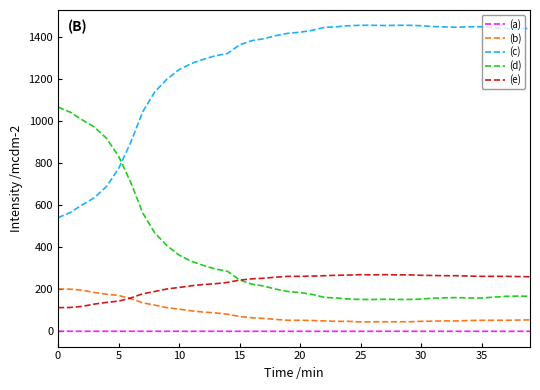

List the series in order of their peak value, highest first.

(c), (d), (e), (b), (a)